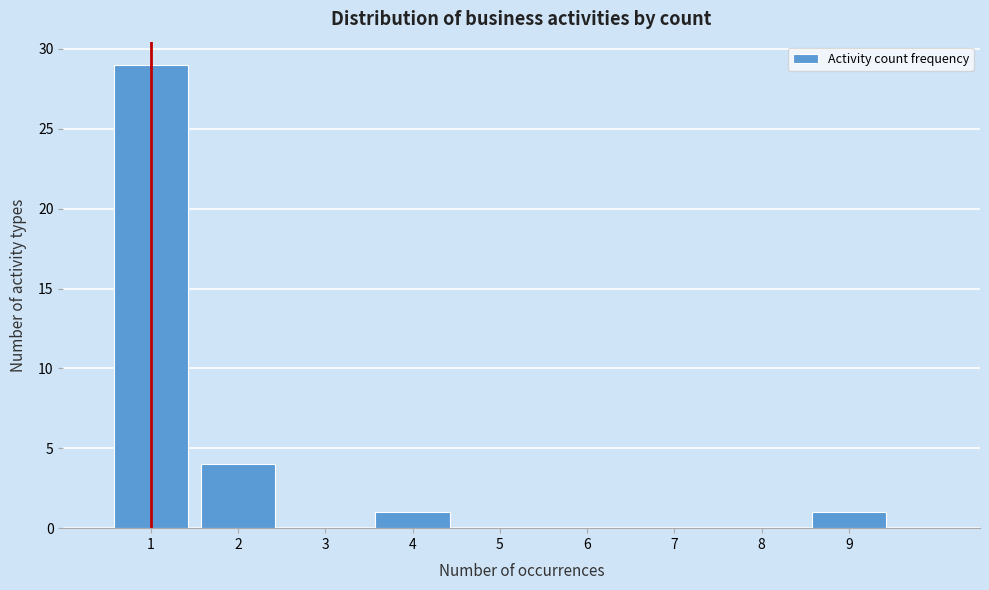

Reading left to right, list every bar in this chart as the range it spans on the x-axis followed by its height. The values are not printed on the chart, so give them approximately, as read against the axis.

0.5 to 1.5: 29
1.5 to 2.5: 4
2.5 to 3.5: 0
3.5 to 4.5: 1
4.5 to 5.5: 0
5.5 to 6.5: 0
6.5 to 7.5: 0
7.5 to 8.5: 0
8.5 to 9.5: 1